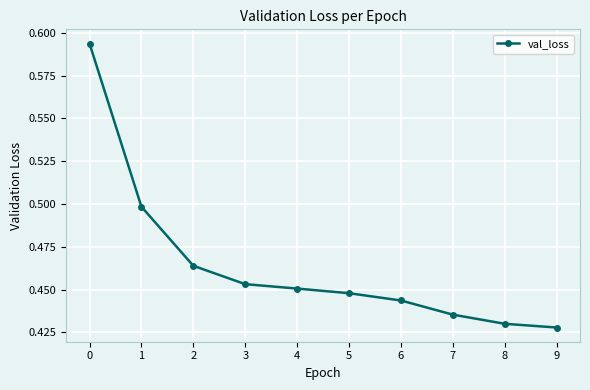

What is the change in value from 0 to 5?

-0.1